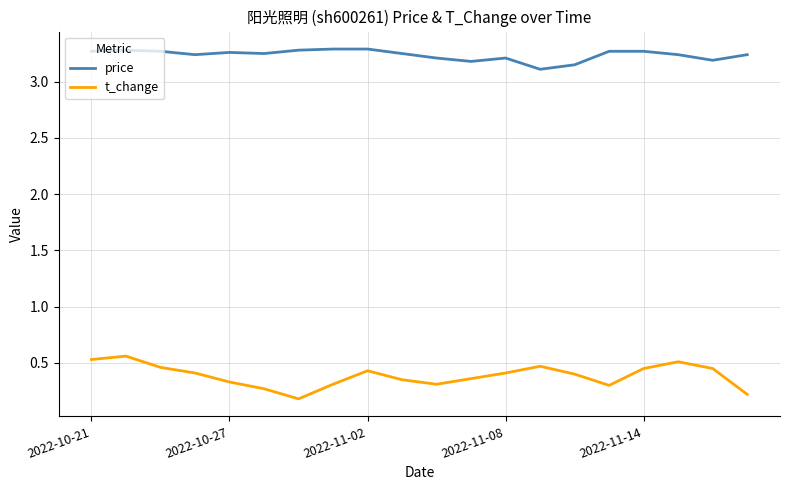

True or false: t_change and price cross at least once.

False